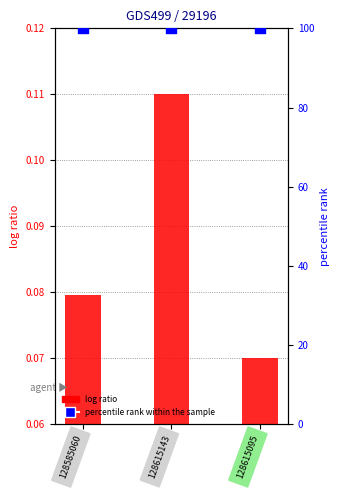

Which series contains the lowest Y value?

log ratio